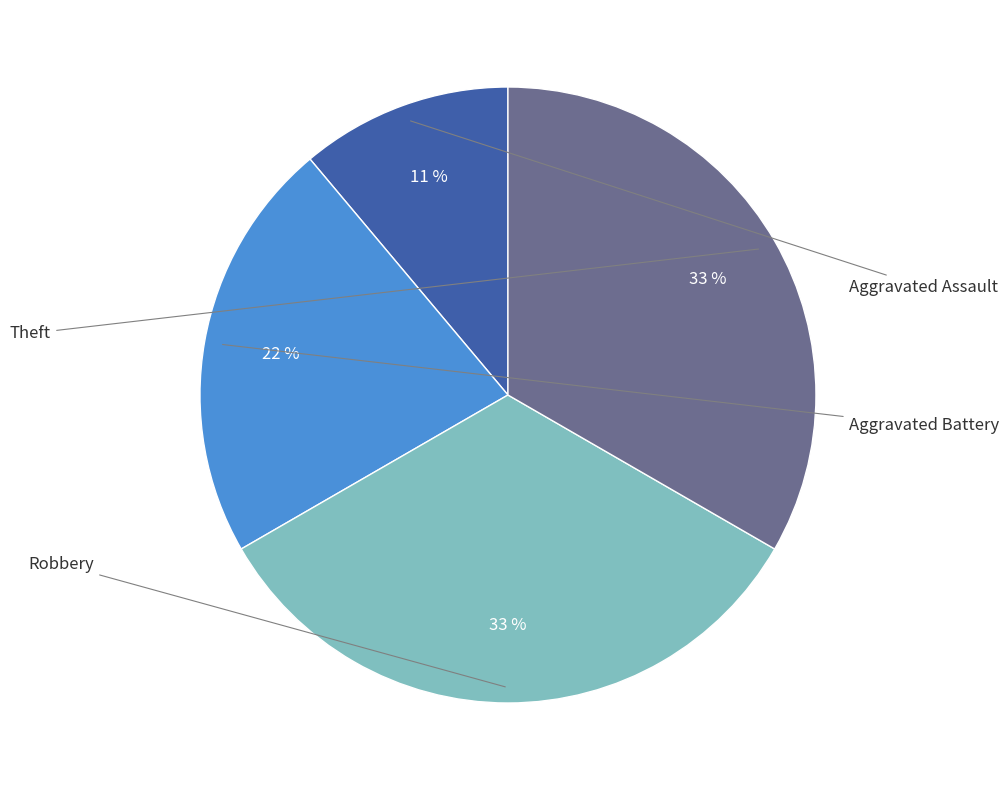

To the nearest percent, what is the average slice percentage?

25%